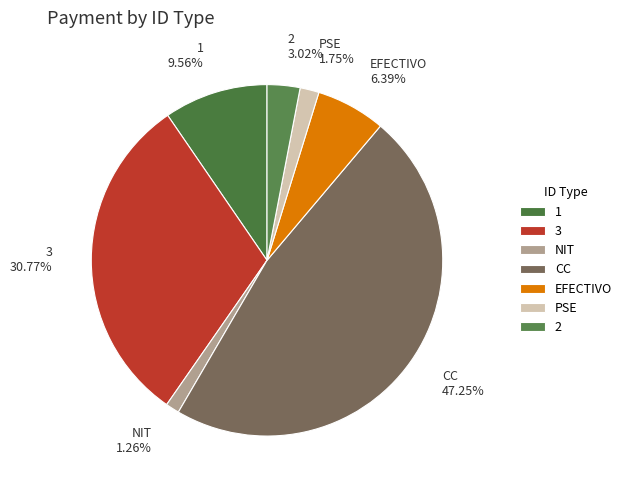

What is the ratio of the value at NIT to the value at 2?

0.4